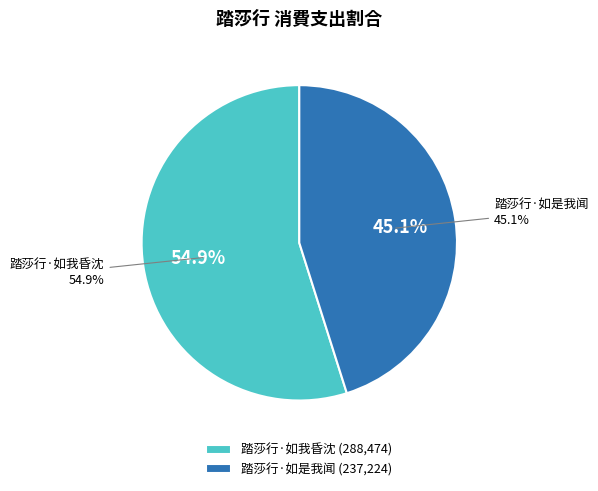

What is the largest slice in the pie chart?

踏莎行·如我昏沈